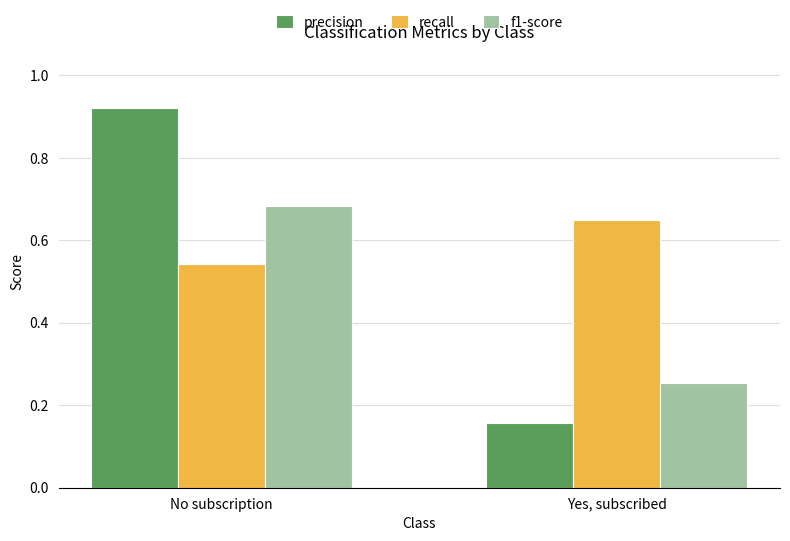

Between No subscription and Yes, subscribed, which series saw the biggest shift?

precision